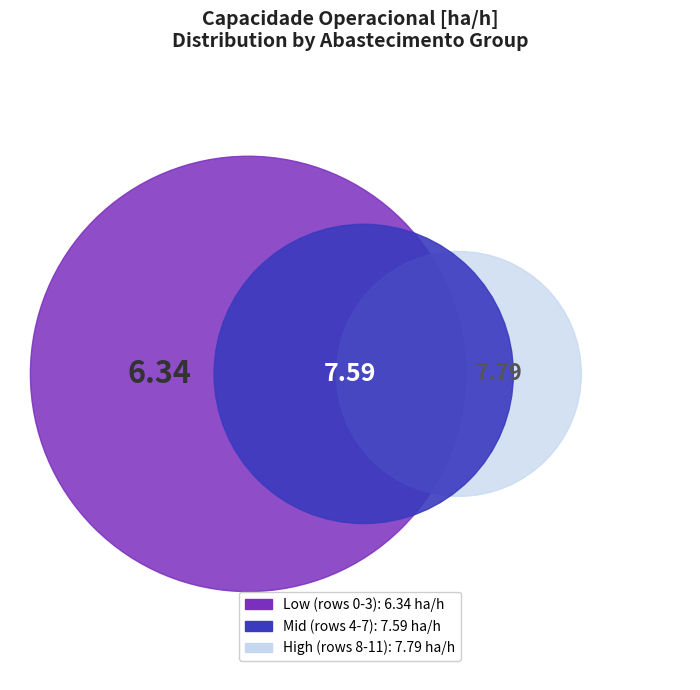

How much of the chart is everything except 6?

91.2%